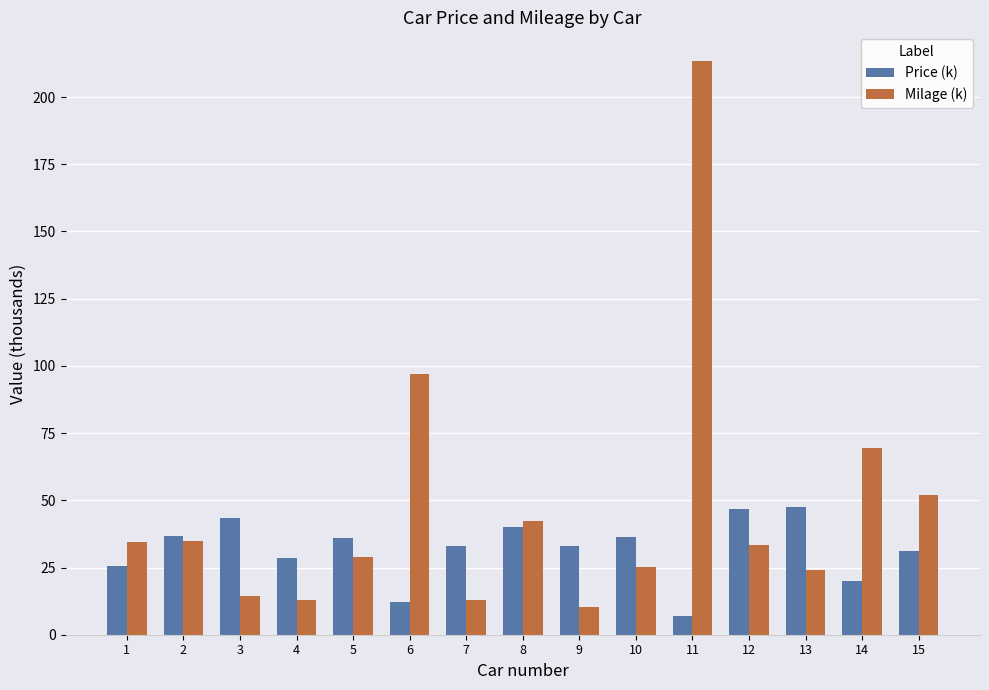

What is the total value across all series at 2?

71.3